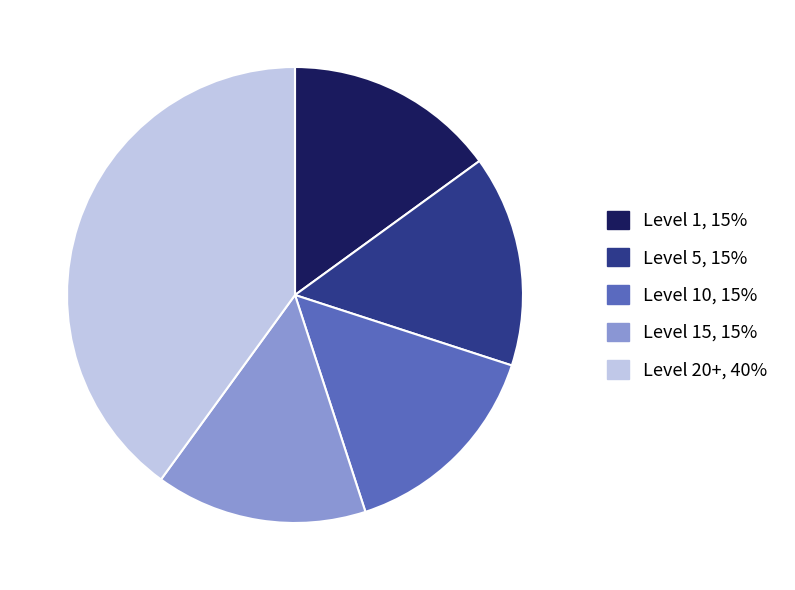

Is there a majority slice in this chart?

No